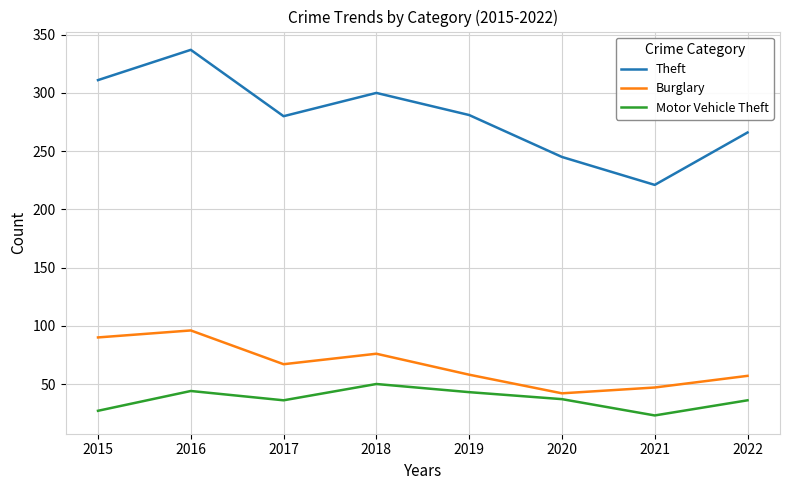

Which label corresponds to the smallest value in the chart?

2021